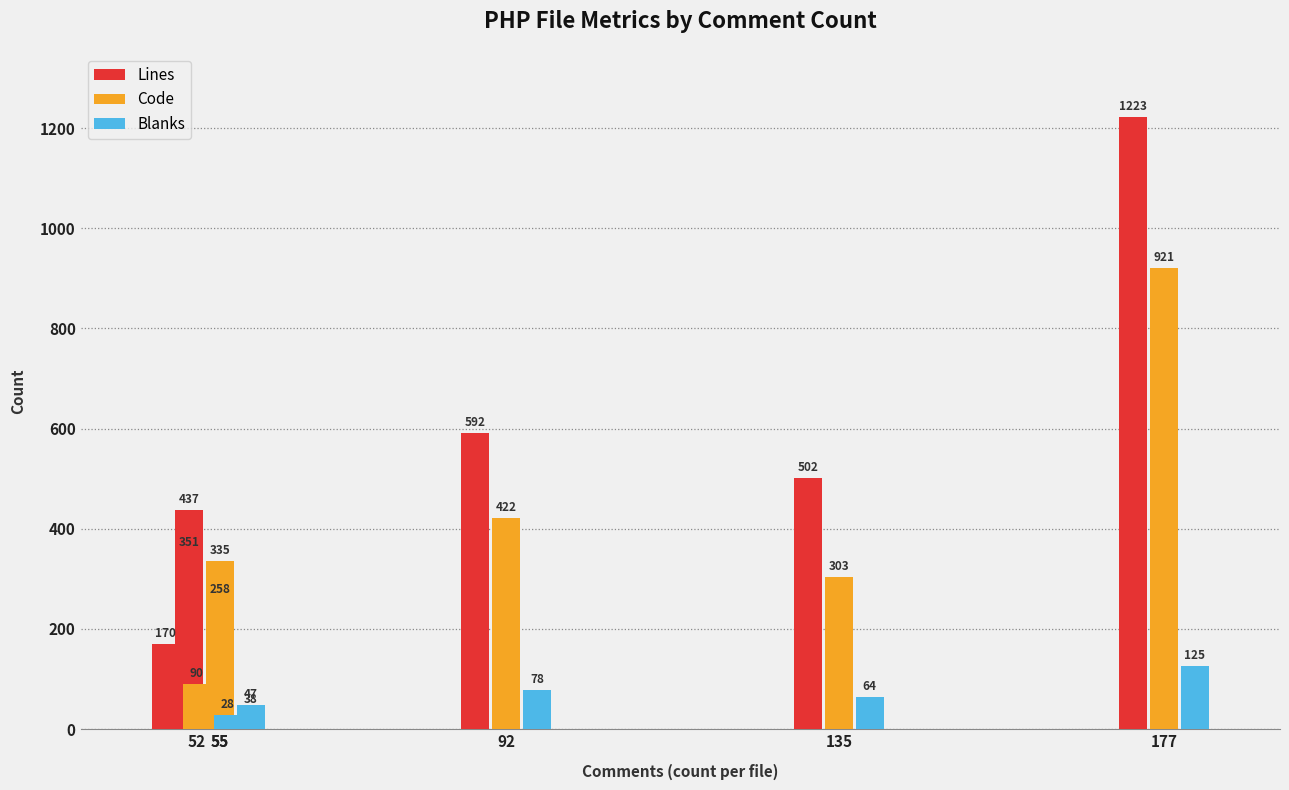

What are all the series names shown in the legend?

Lines, Code, Blanks